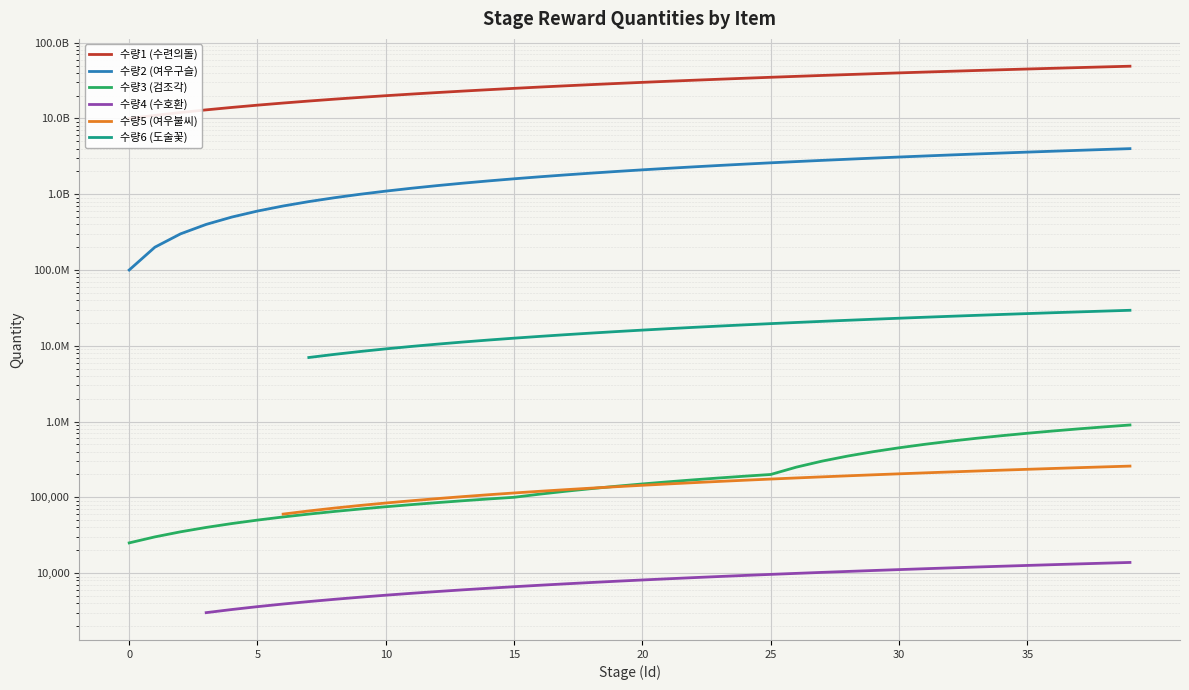

What is the approximate value of 수량1 (수련의돌) at 0?

10000000000.0